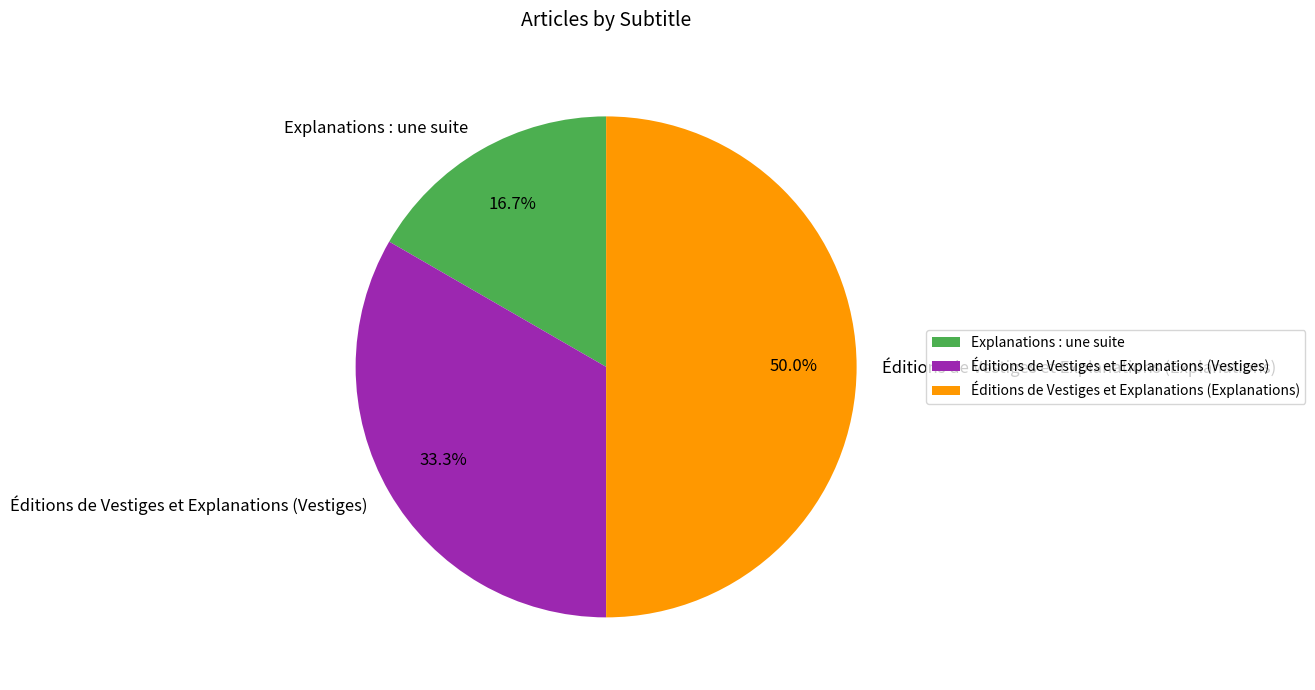

How many slices are in this pie chart?

3